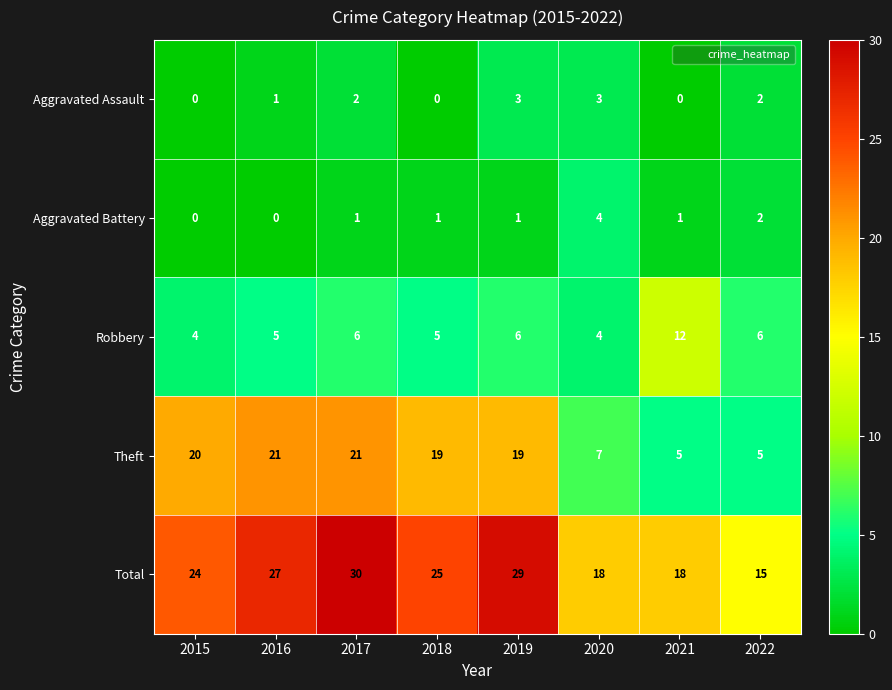

At 2017, list the series in order from smallest to largest.

Aggravated Battery, Aggravated Assault, Robbery, Theft, Total